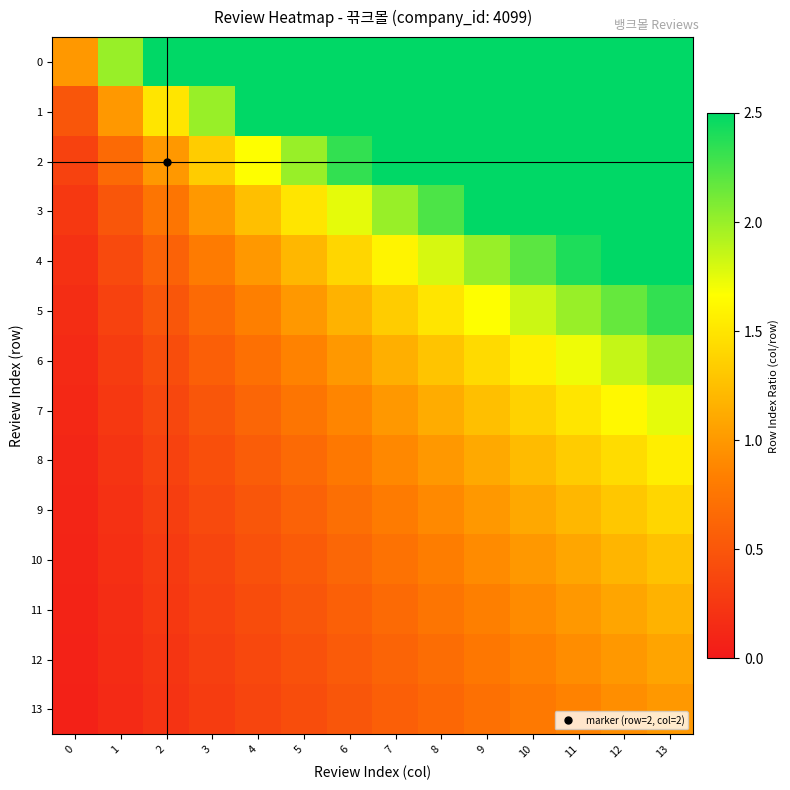

At which category is the sum across all series the highest?

13